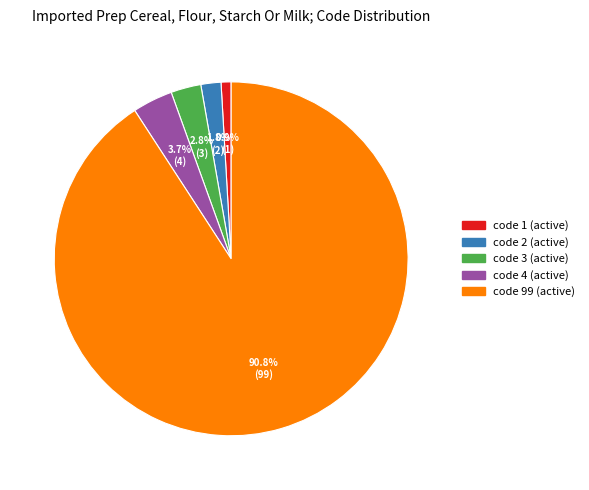

Rank the categories by value from lowest to highest.

code 1 (active), code 2 (active), code 3 (active), code 4 (active), code 99 (active)